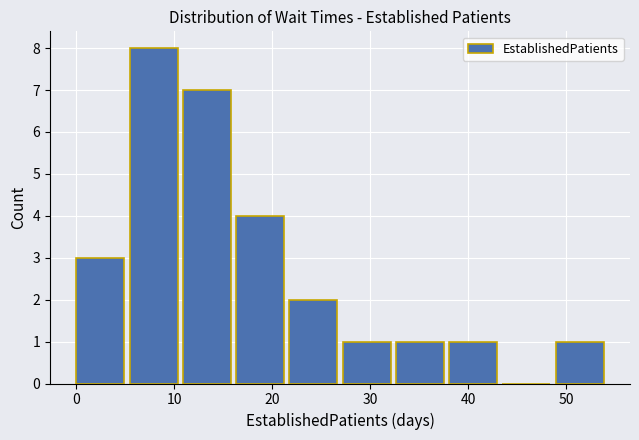

Which range on the x-axis has the tallest bar?

5 to 11